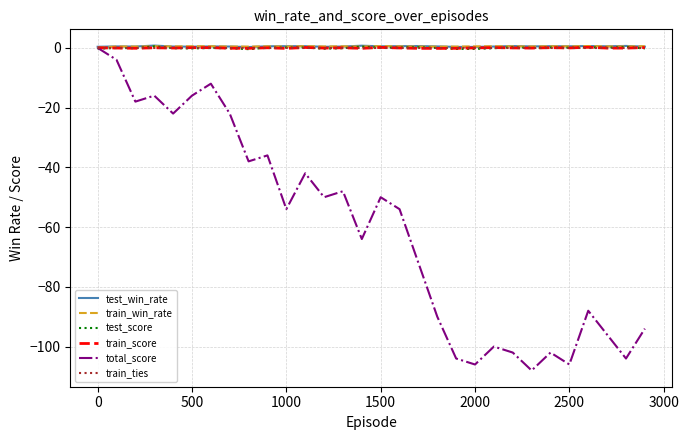

What is the minimum value shown in the chart?

-108.0